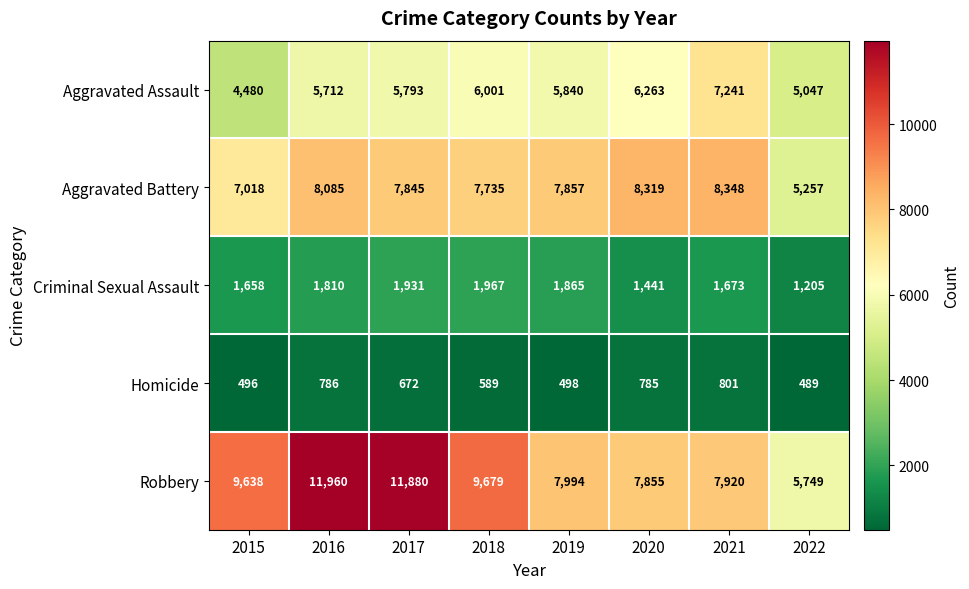

Rank the series at 2016 from lowest to highest value.

Homicide, Criminal Sexual Assault, Aggravated Assault, Aggravated Battery, Robbery